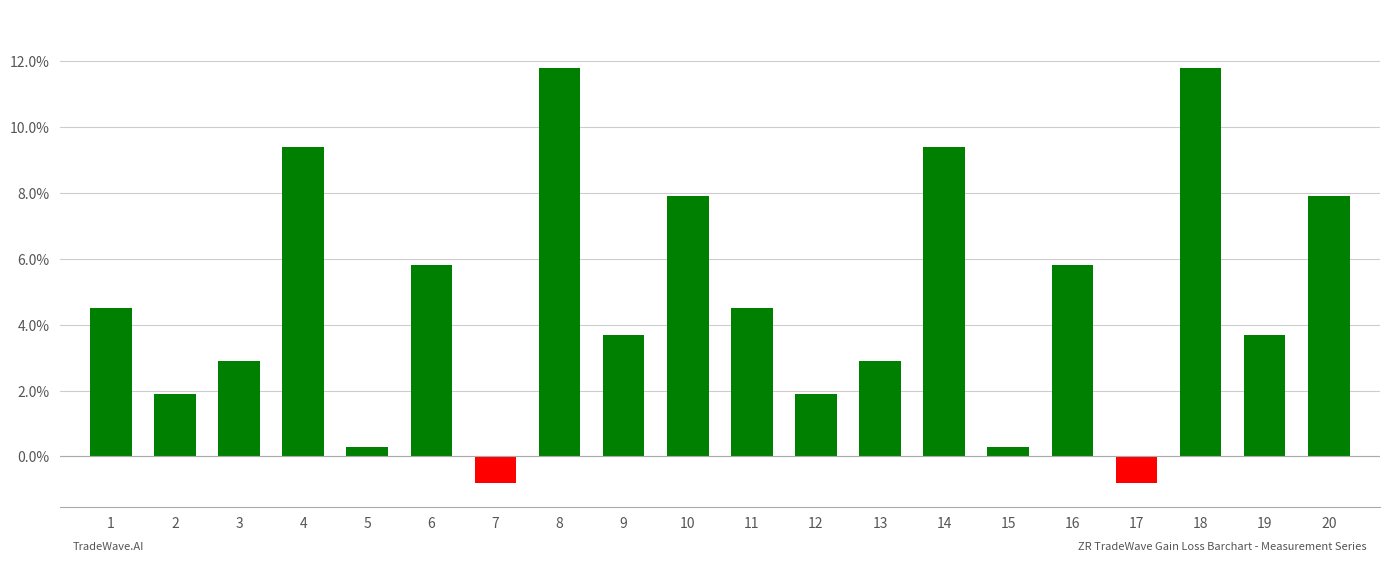

Read the value at 2.

1.9